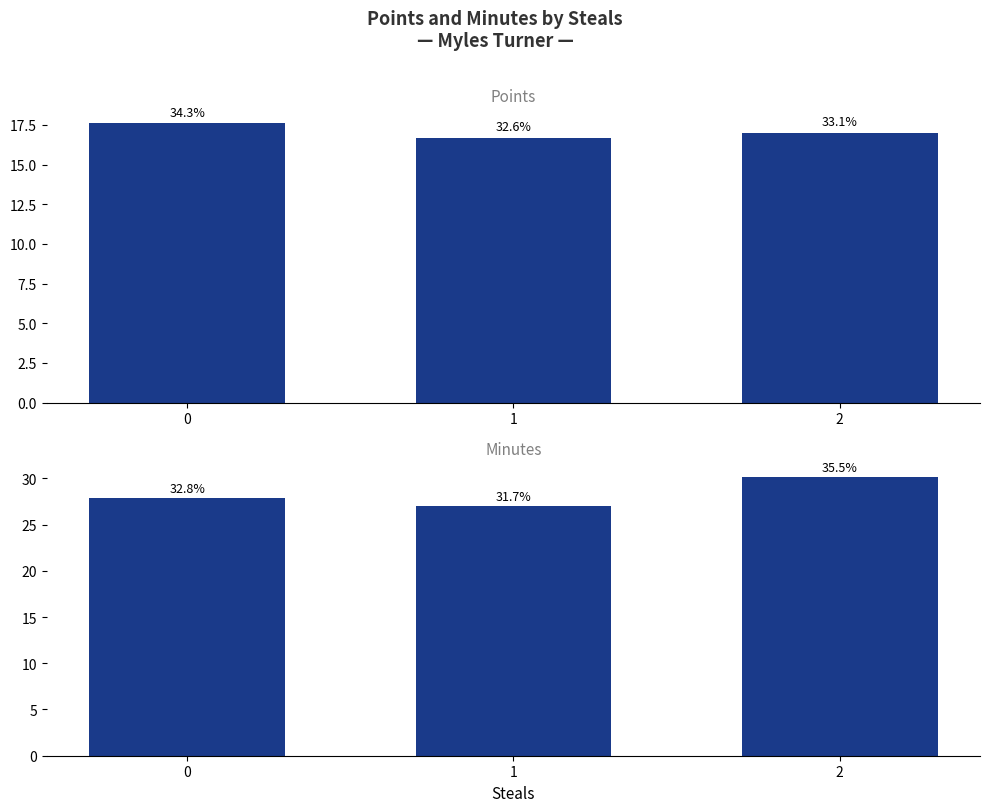

How many data points in Points are above 17?

1